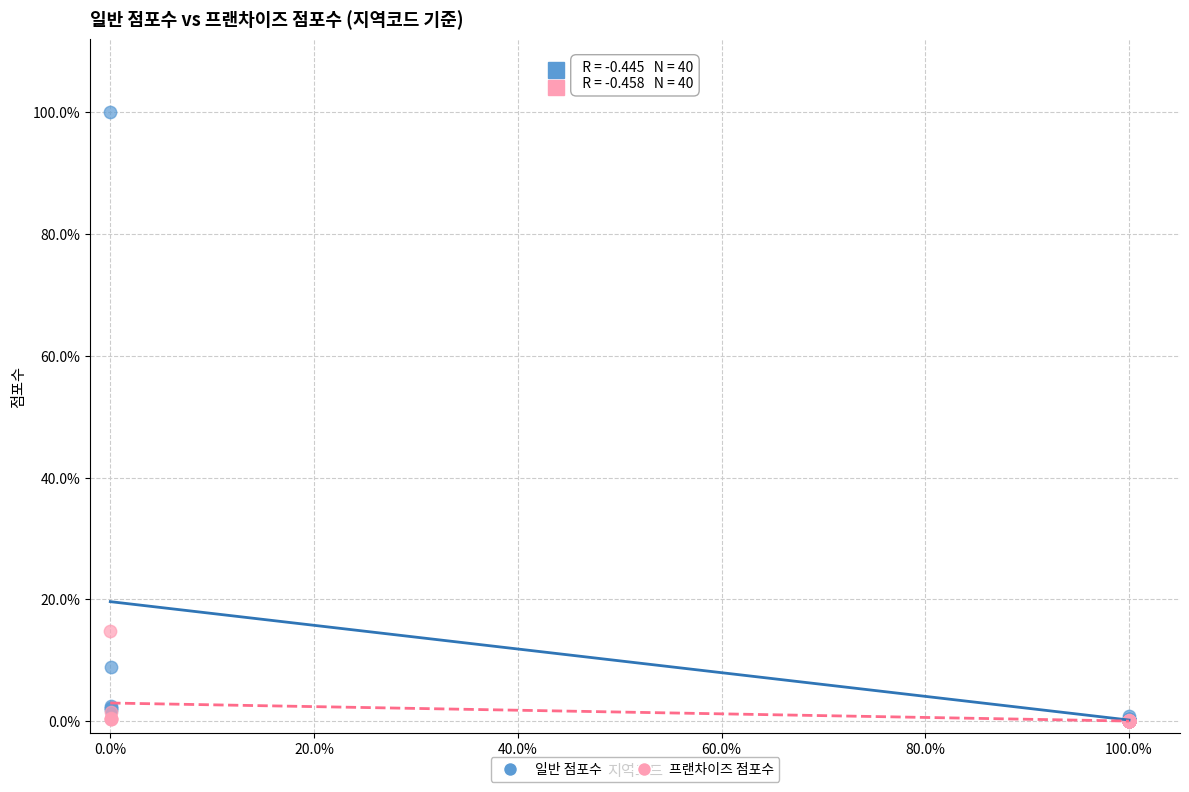

Which series has the widest spread of Y values?

일반 점포수